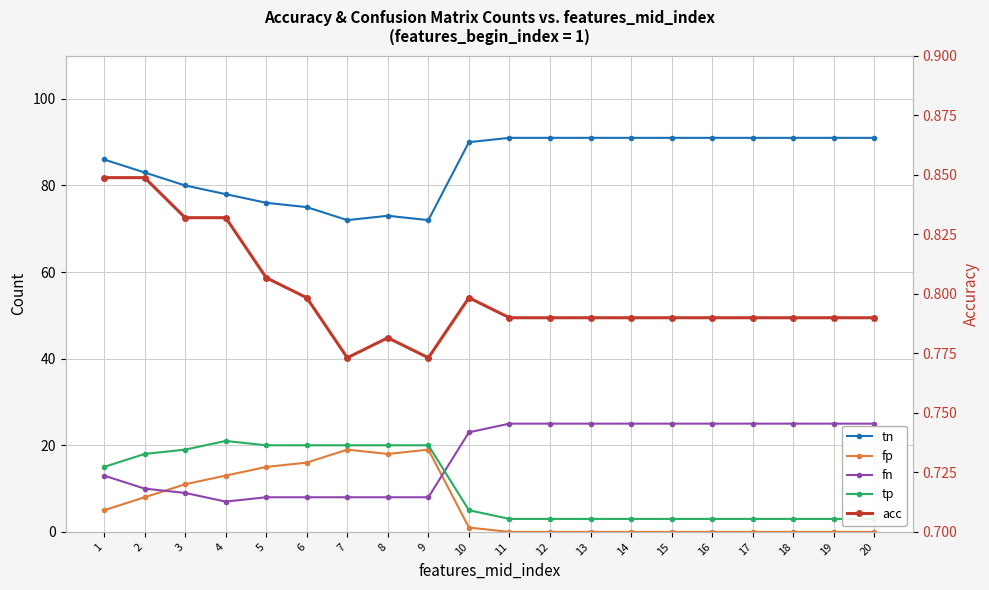

At which category is the sum across all series the highest?

1